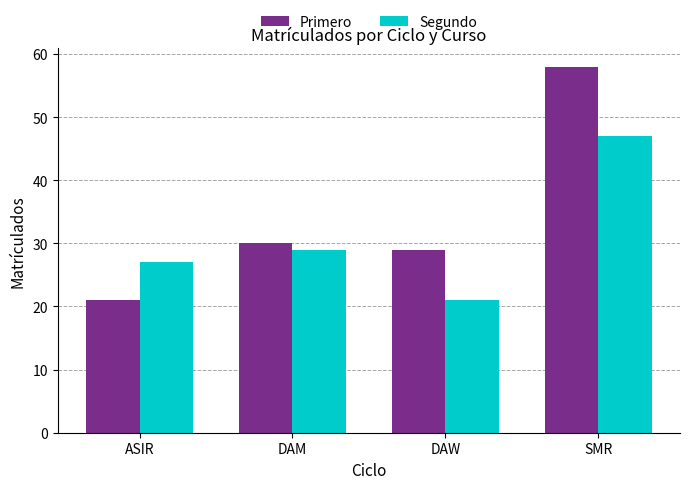

What is the difference between the Primero values at DAM and SMR?

28